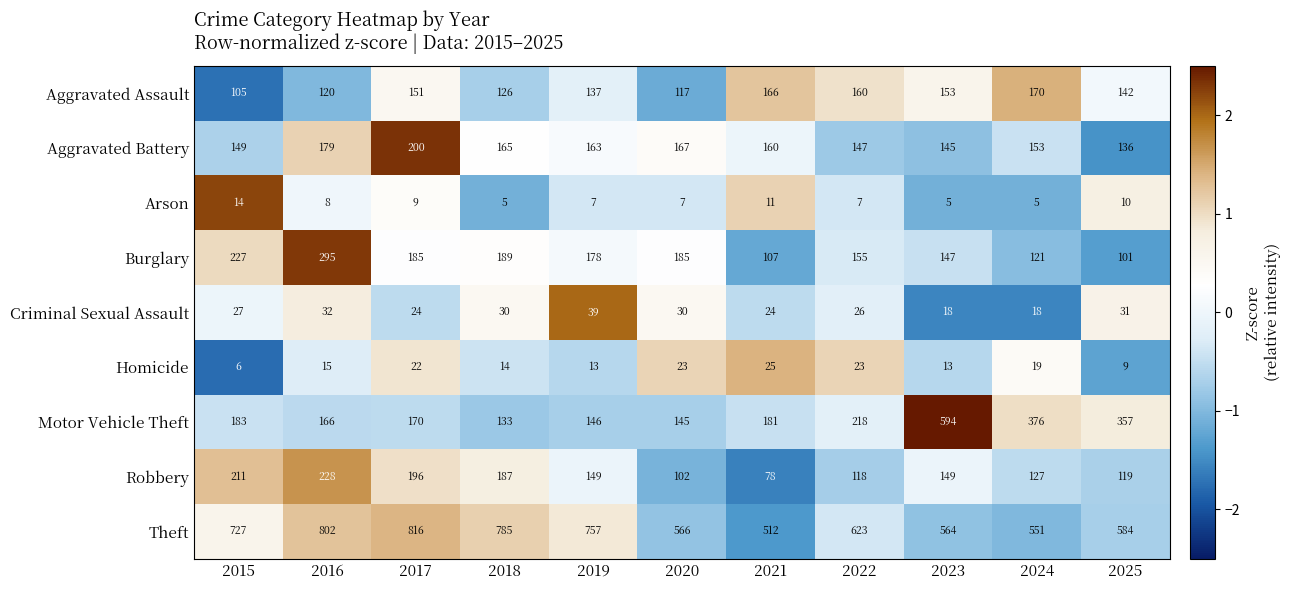

The value of Criminal Sexual Assault at 2015 is 27. True or false?

True